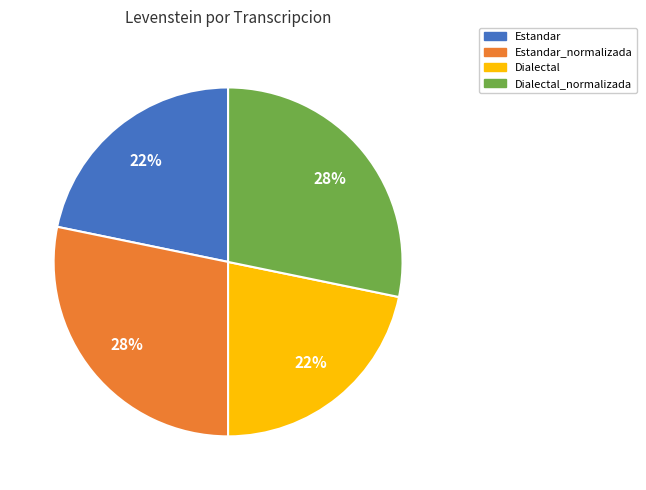

To the nearest percent, what is the difference between the largest and smallest slice percentages?

6%